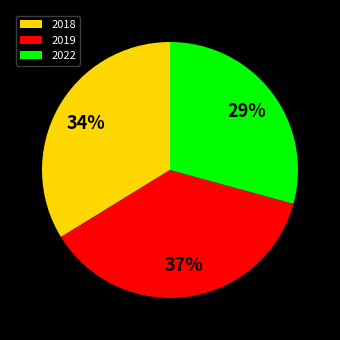

Is there a majority slice in this chart?

No